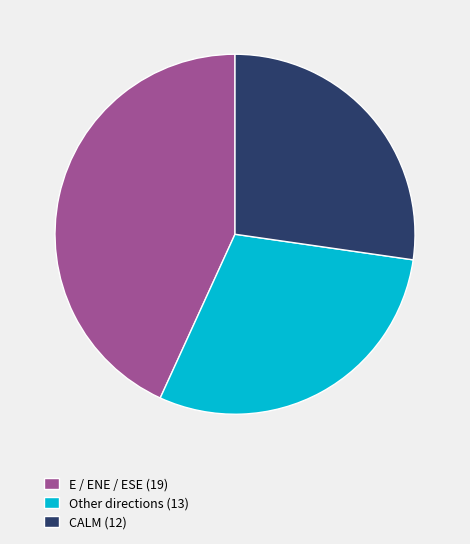

How many slices are in this pie chart?

3